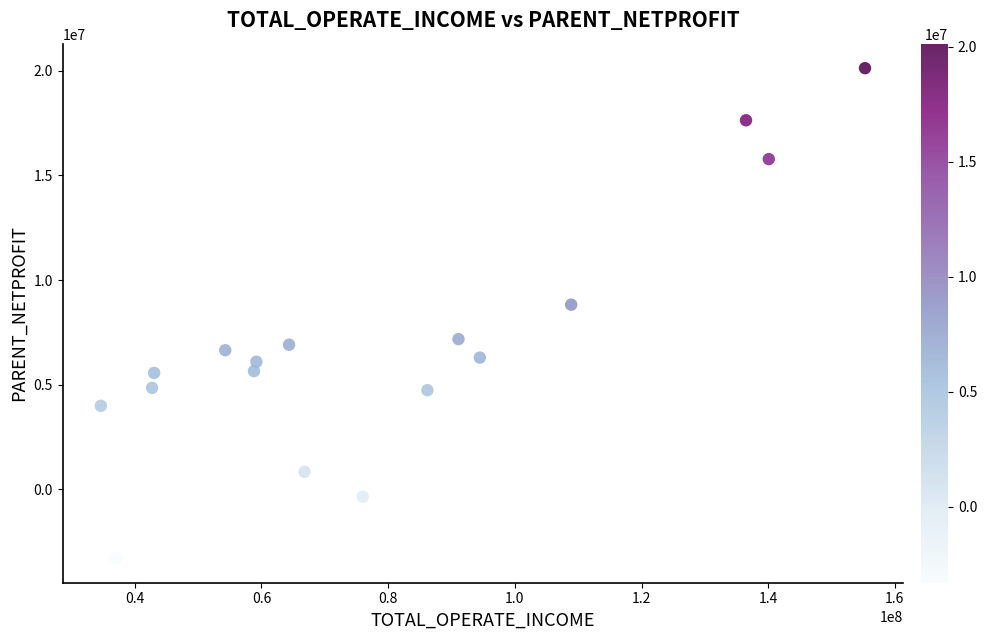

What Y value in the scatter plot is closest to 8413425?

8821216.2